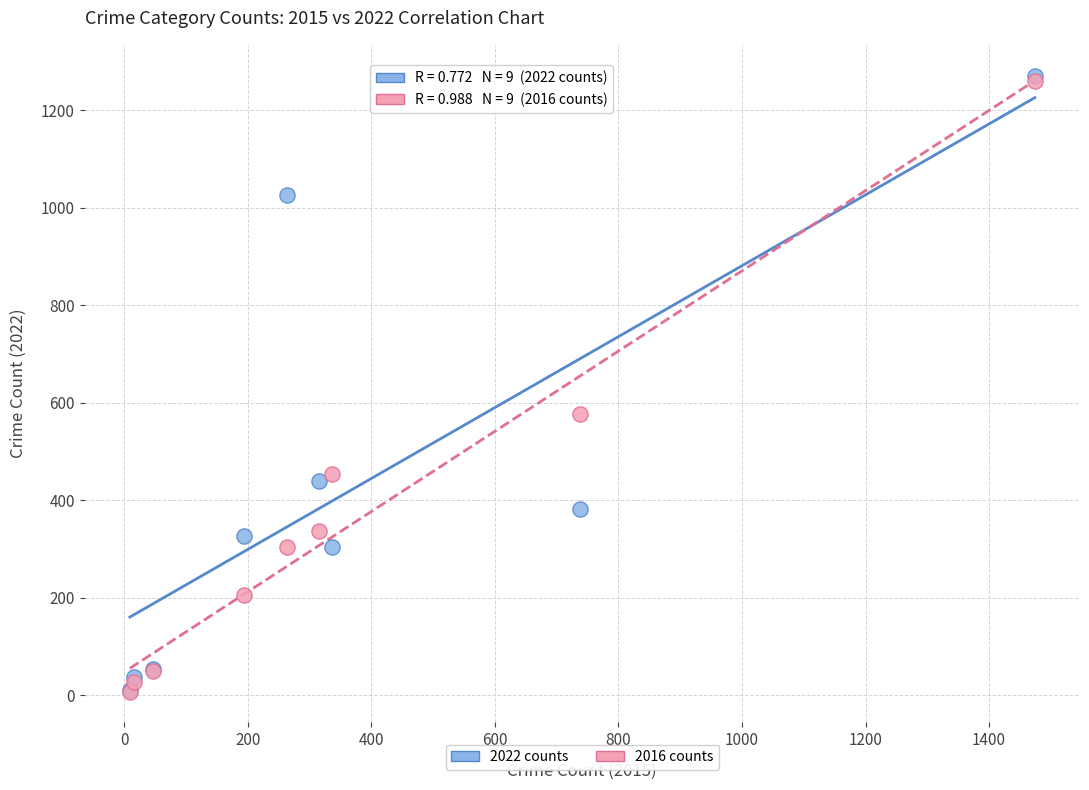

Across all series, what Y value is closest to 639?

576